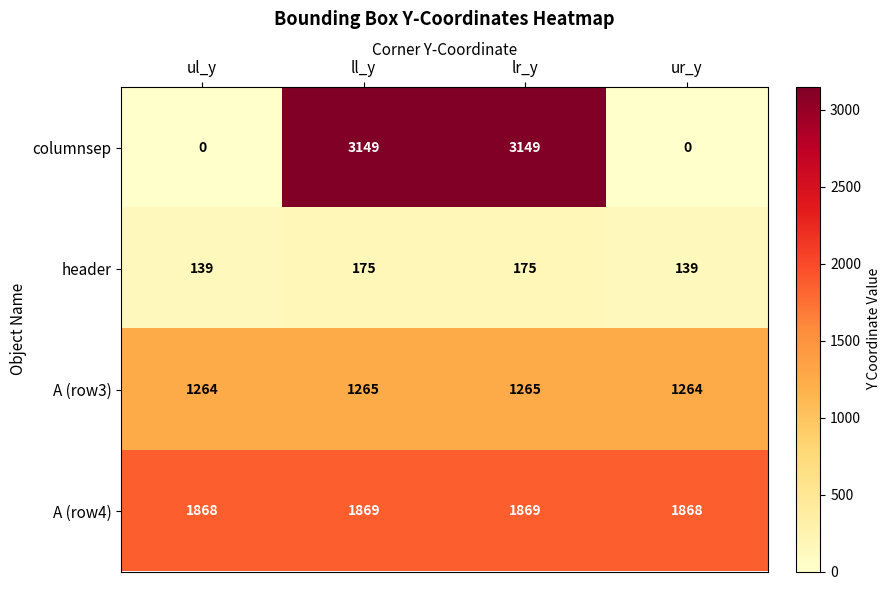

Reading left to right, what are all the values shown in this chart?

columnsep: ul_y=0	ll_y=3149	lr_y=3149	ur_y=0
header: ul_y=139	ll_y=175	lr_y=175	ur_y=139
A (row3): ul_y=1264	ll_y=1265	lr_y=1265	ur_y=1264
A (row4): ul_y=1868	ll_y=1869	lr_y=1869	ur_y=1868